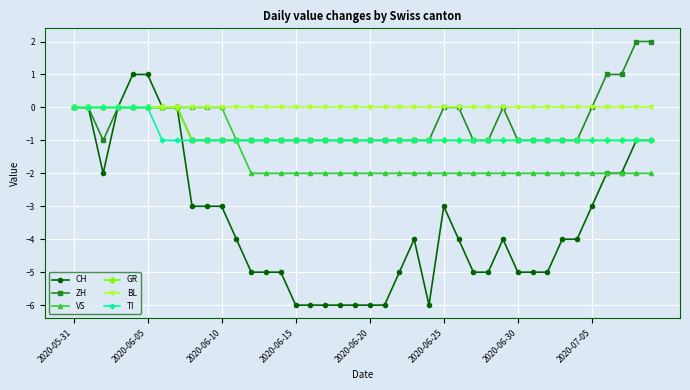

What is the minimum value for TI?

-1